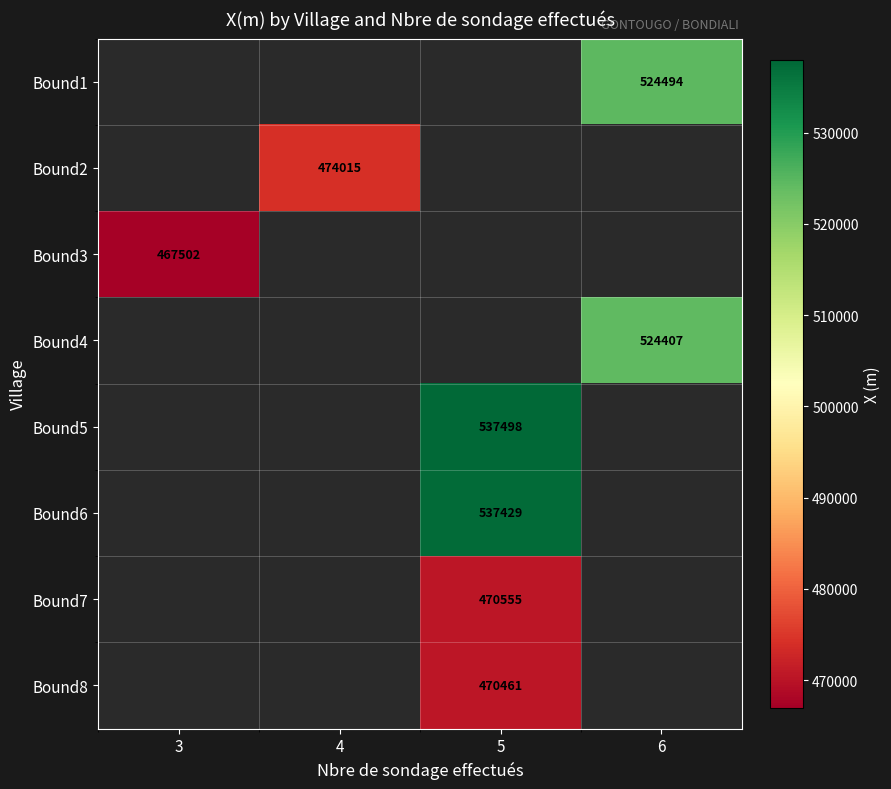

How many categories are shown in the chart?

4